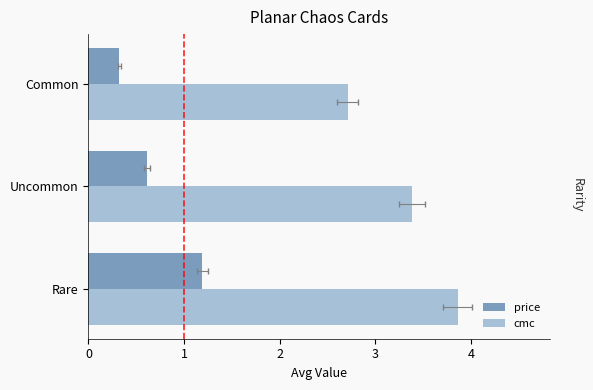

What is the value of the price bar at the 1st from the left?

1.2